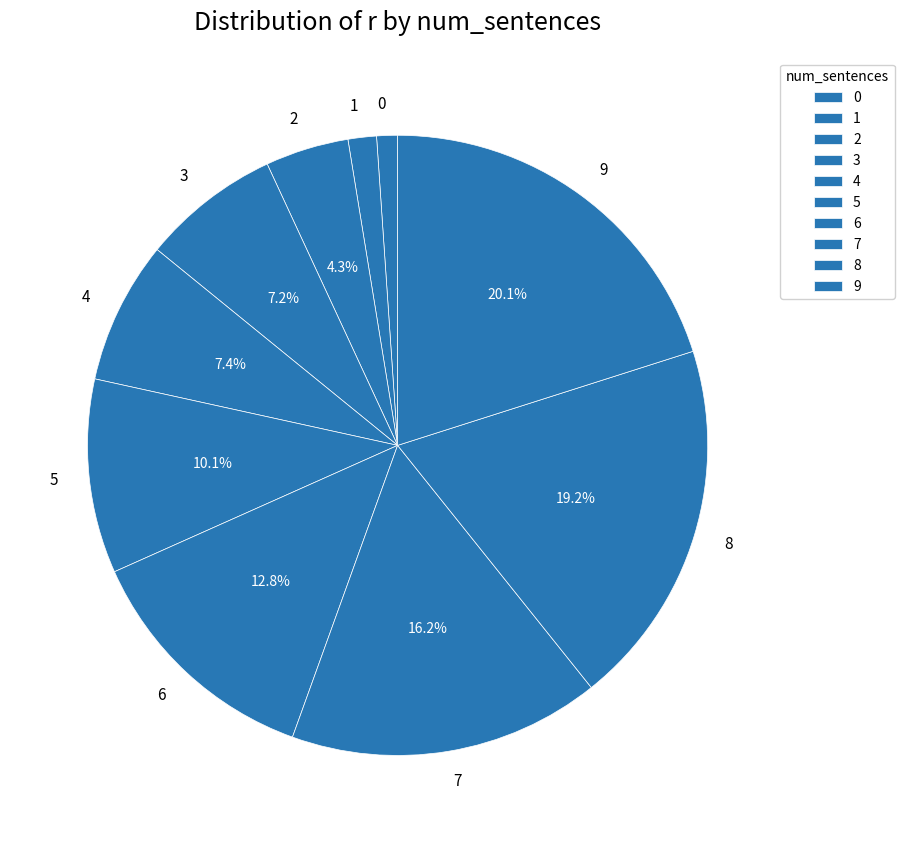

What percentage is the 0 slice, to the nearest percent?

1%